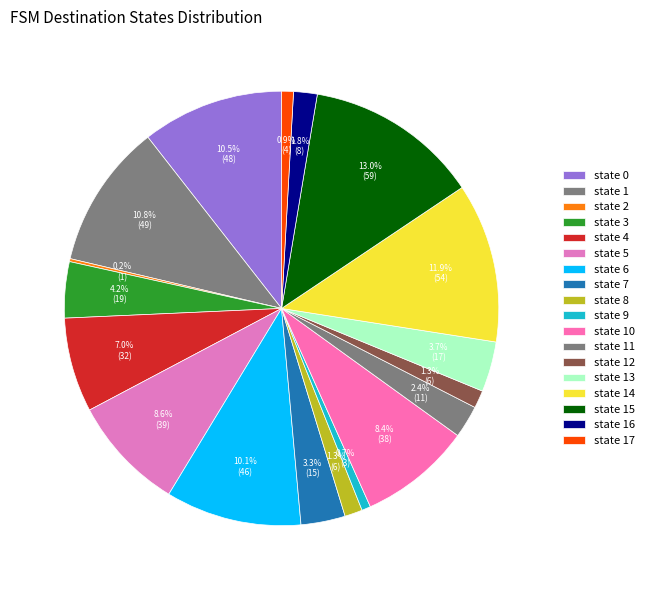

Approximately how many times larger is the value at state 7 compared to state 1?

0.3